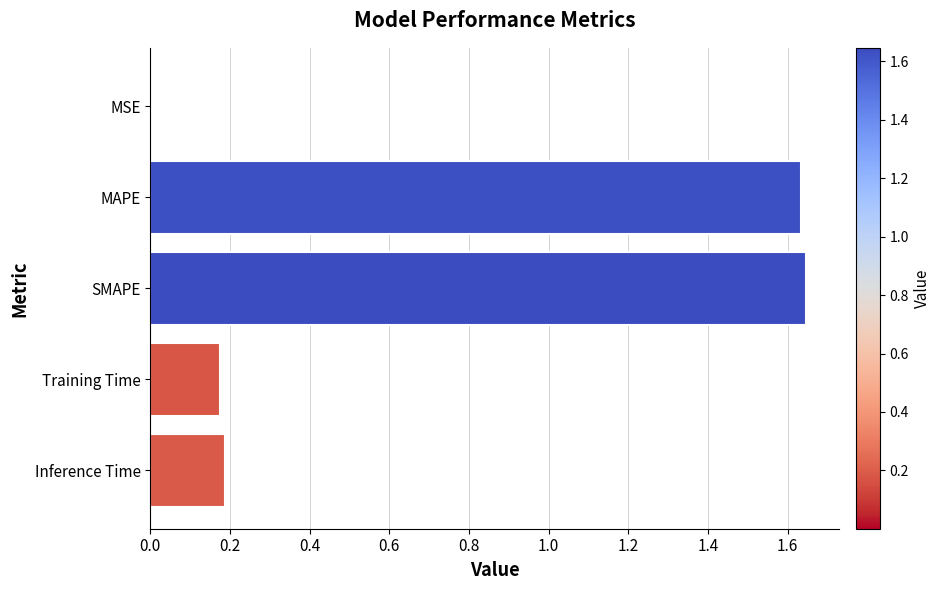

The chart shows a value of 0.3 at Training Time. True or false?

False